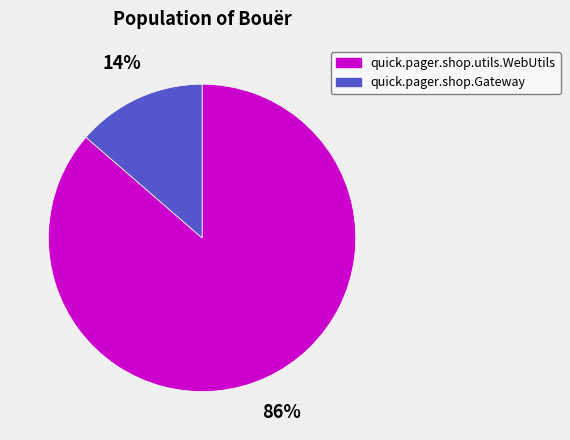

True or false: quick.pager.shop.utils.WebUtils accounts for 95% of the total.

False